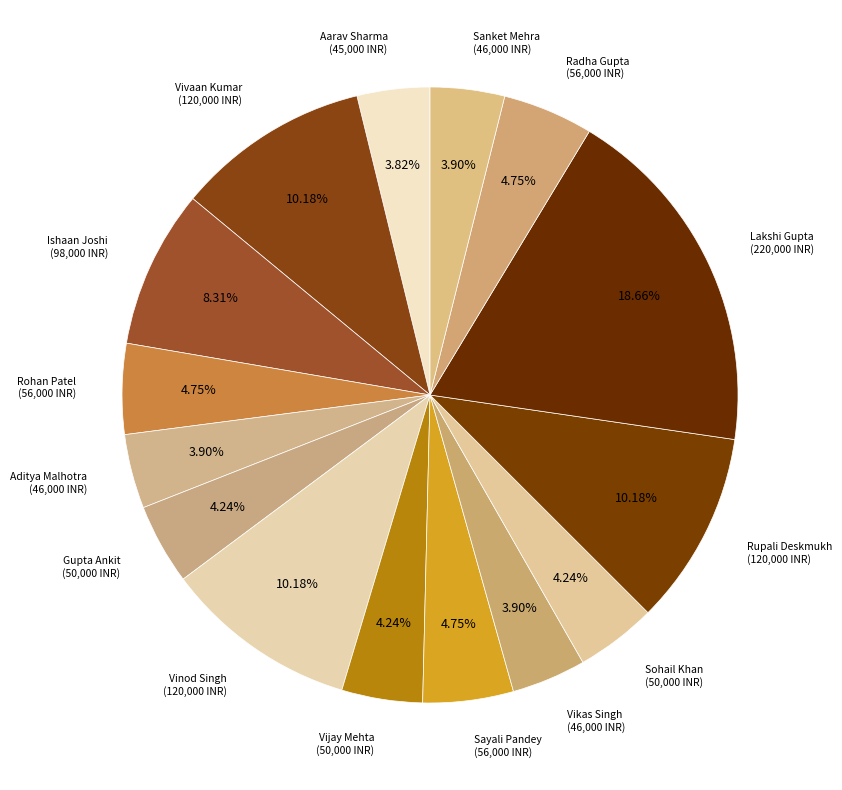

How many segments does this pie chart have?

15